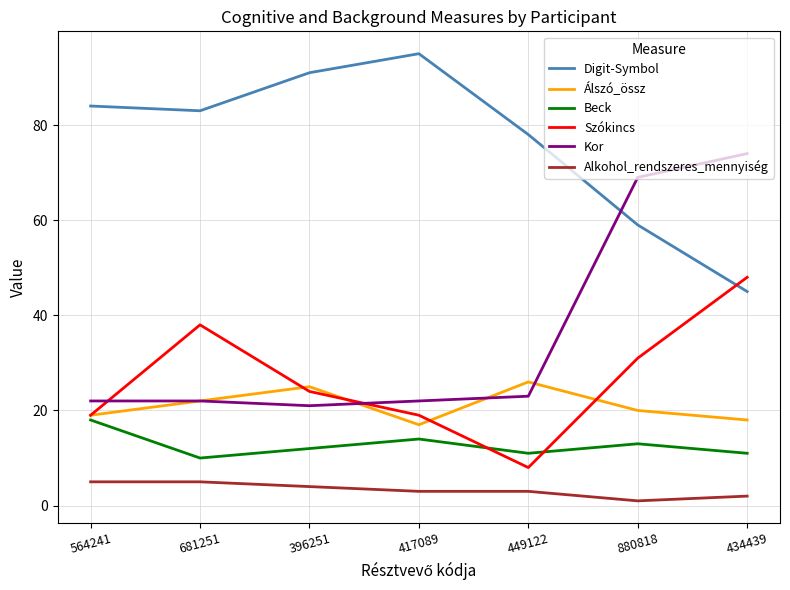

List the labels in order of Álszó_össz value, largest first.

449122, 396251, 681251, 880818, 564241, 434439, 417089